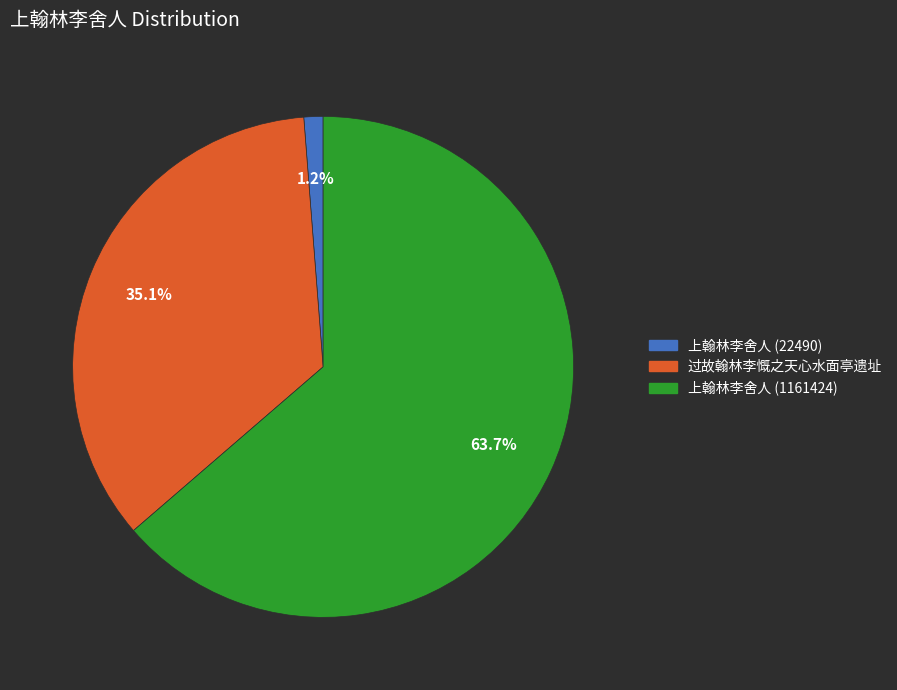

How many segments does this pie chart have?

3